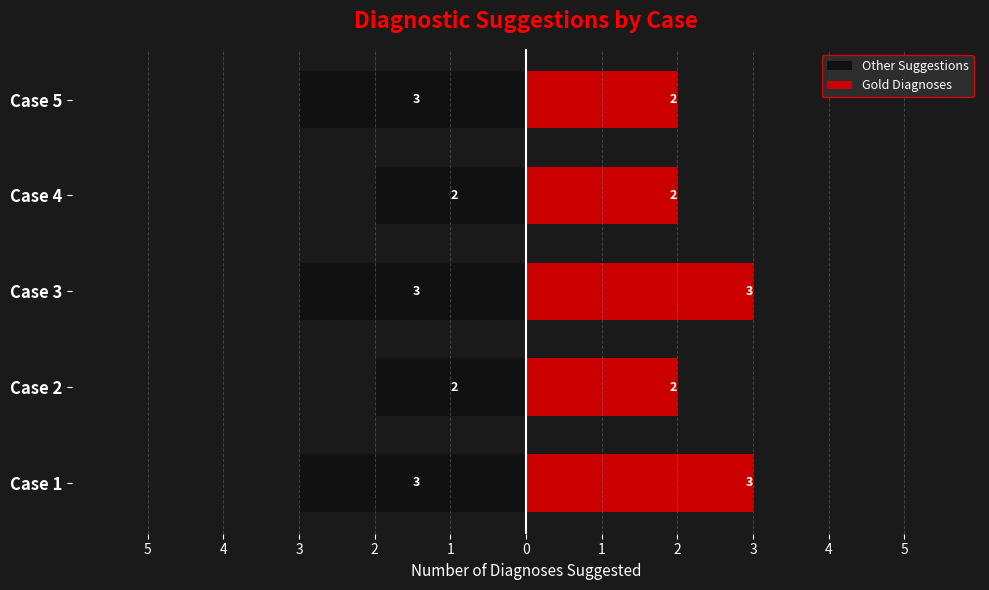

What is the average value of the Gold Diagnoses series?

2